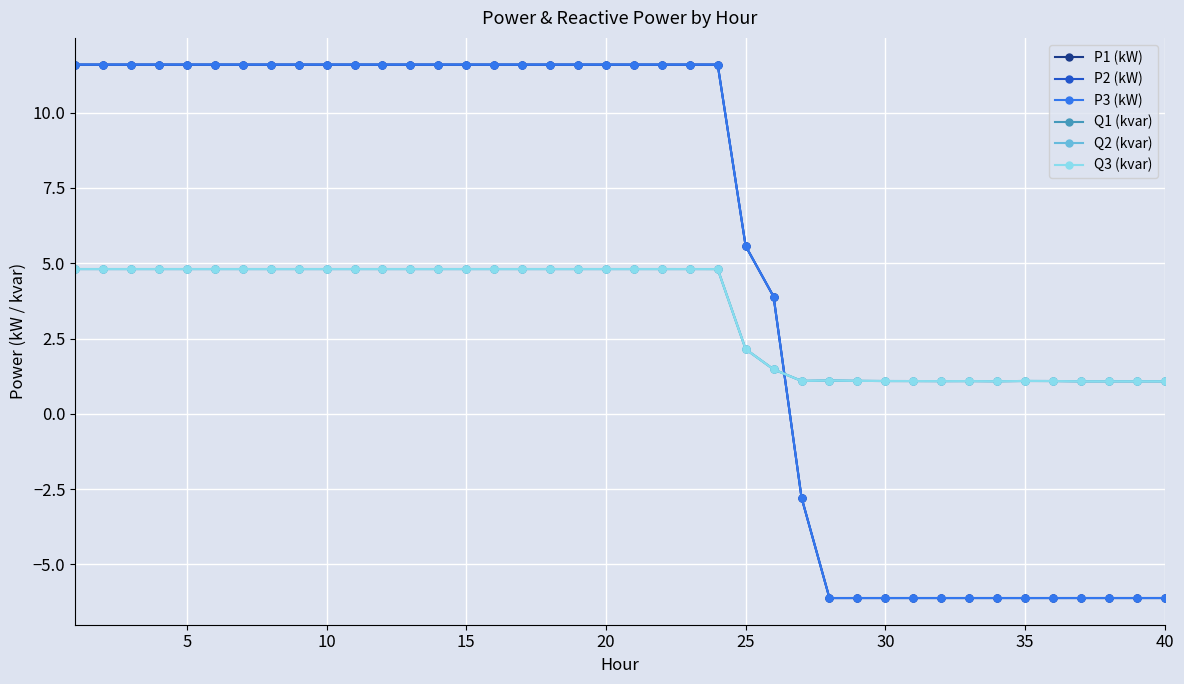

What is the minimum value shown in the chart?

-6.1